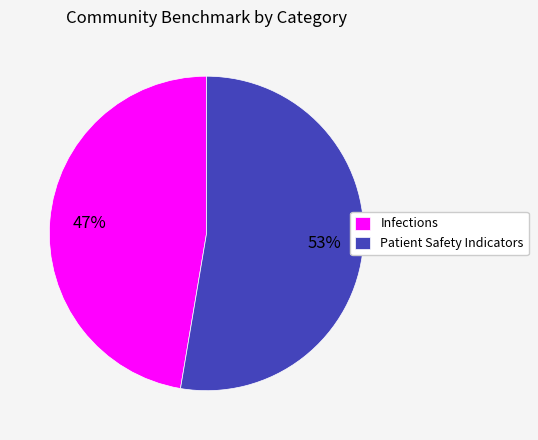

Which has a higher value, Patient Safety Indicators or Infections?

Patient Safety Indicators